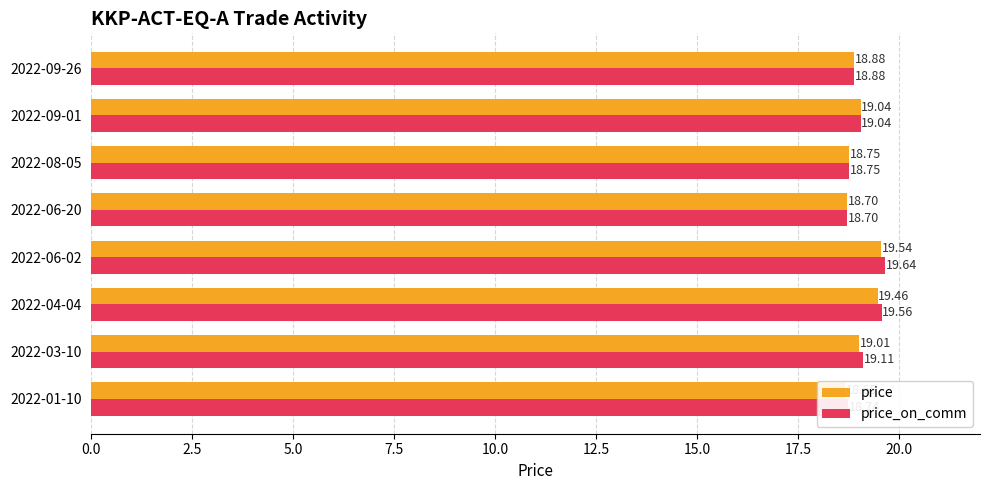

Rank the series by their average value, from highest to lowest.

price_on_comm, price